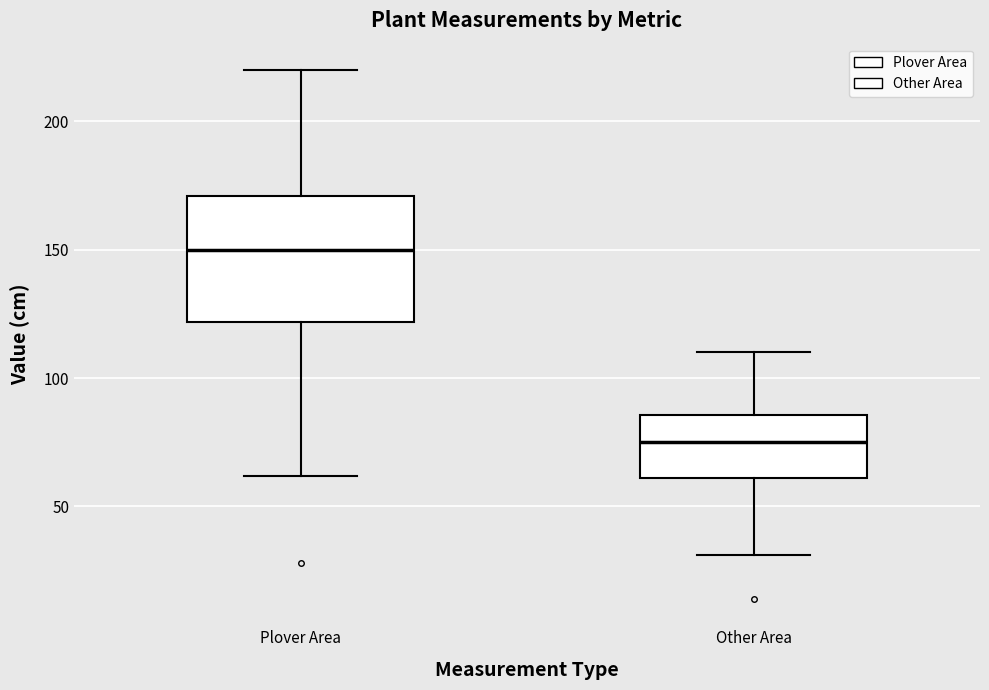

Comparing the boxes themselves (not the whiskers), which one is the tallest?

Plover Area